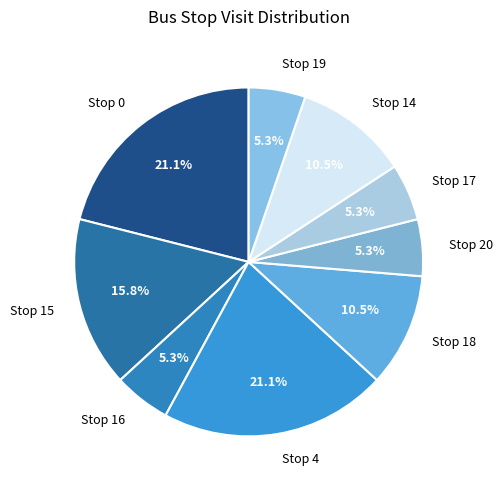

Combined, what portion of the pie is Stop 0 and Stop 15?

36.8%